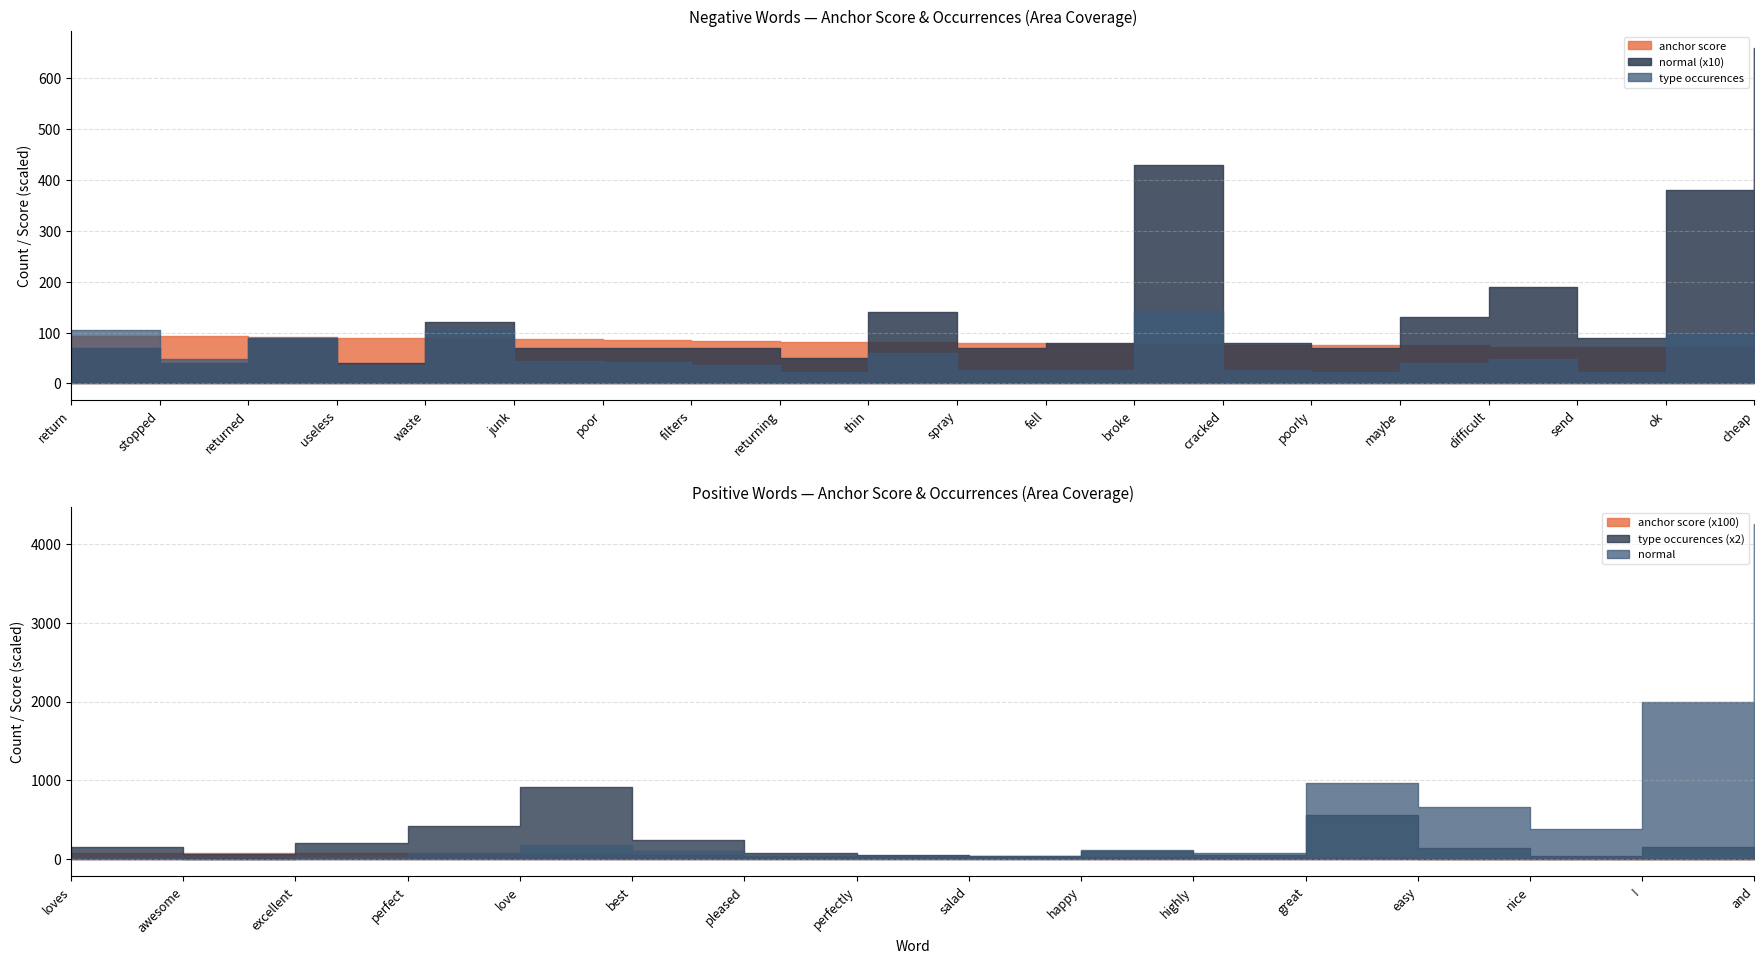

Reading left to right, transcribe all the data shown in this chart.

anchor score: 0.9	0.9	0.9	0.9	0.9	0.9	0.9	0.8	0.8	0.8	0.8	0.8	0.8	0.8	0.8	0.8	0.7	0.7	0.7	0.7
normal: 7.0	4.0	9.0	4.0	12.0	7.0	7.0	7.0	5.0	14.0	7.0	8.0	43.0	8.0	7.0	13.0	19.0	9.0	38.0	66.0
type_occurences: 106.0	49.0	90.0	36.0	106.0	45.0	43.0	37.0	23.0	59.0	26.0	27.0	142.0	26.0	22.0	40.0	49.0	23.0	97.0	129.0
total_occurences: 106.0	49.0	90.0	36.0	106.0	45.0	43.0	37.0	23.0	59.0	26.0	27.0	142.0	26.0	22.0	40.0	49.0	23.0	97.0	129.0